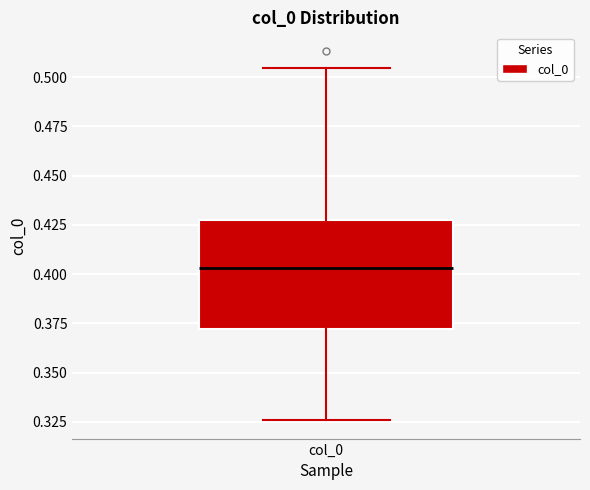

Where does the median line of the box for col_0 sit on the y-axis? The values are not printed on the chart, so give them approximately, as read against the axis.

0.405